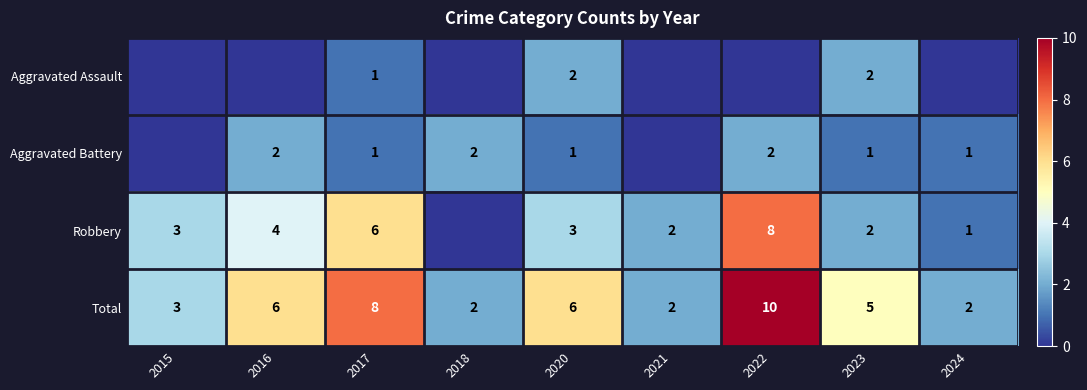

Which series changed the most between 2017 and 2020?

Robbery